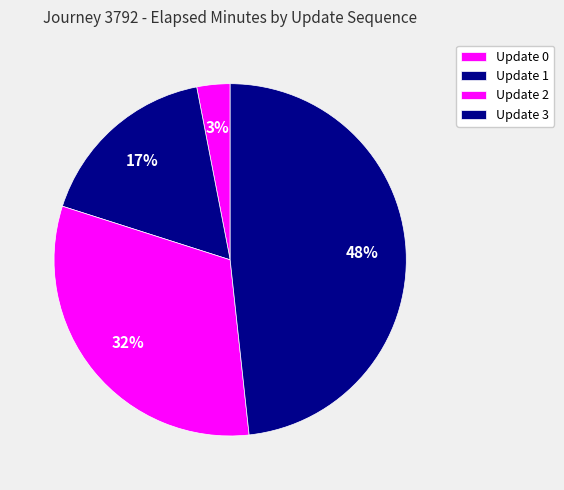

Count the number of slices in the pie.

4